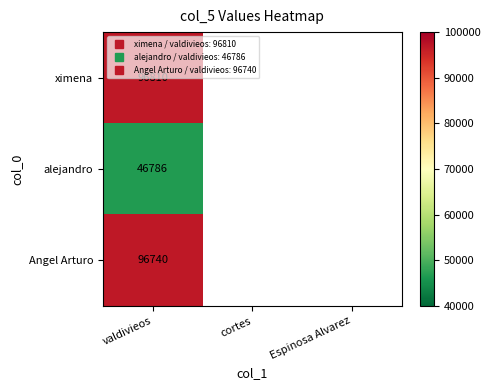

What is the maximum value for Angel Arturo?

96740.0